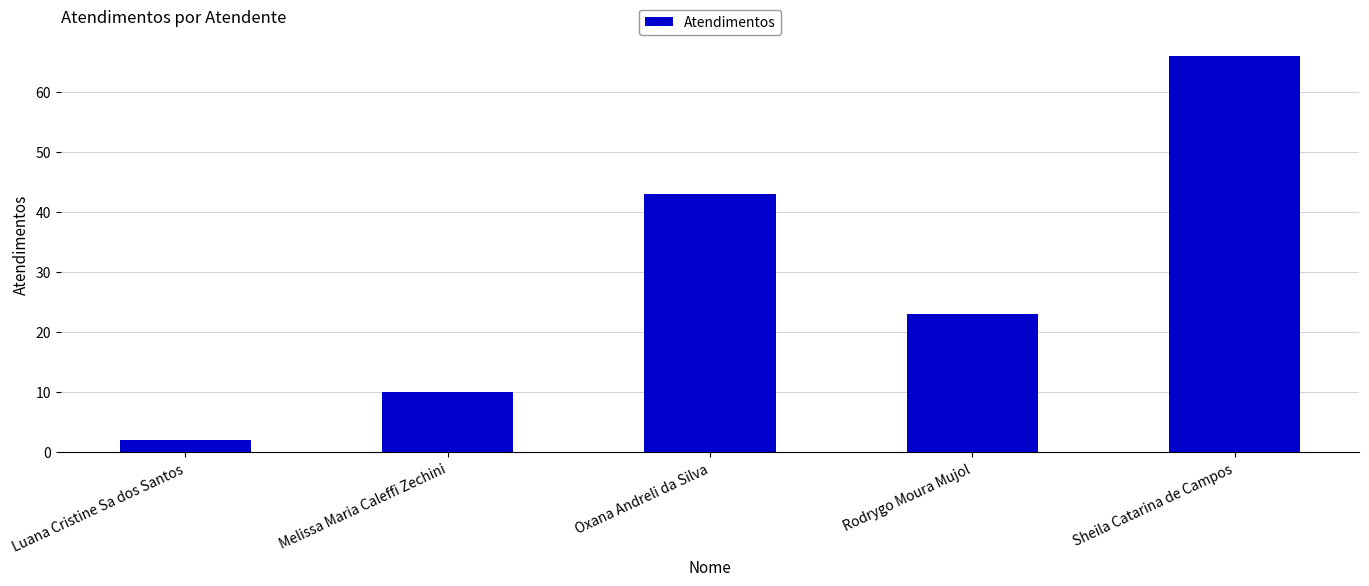

Reading left to right, transcribe all the data shown in this chart.

2	10	43	23	66